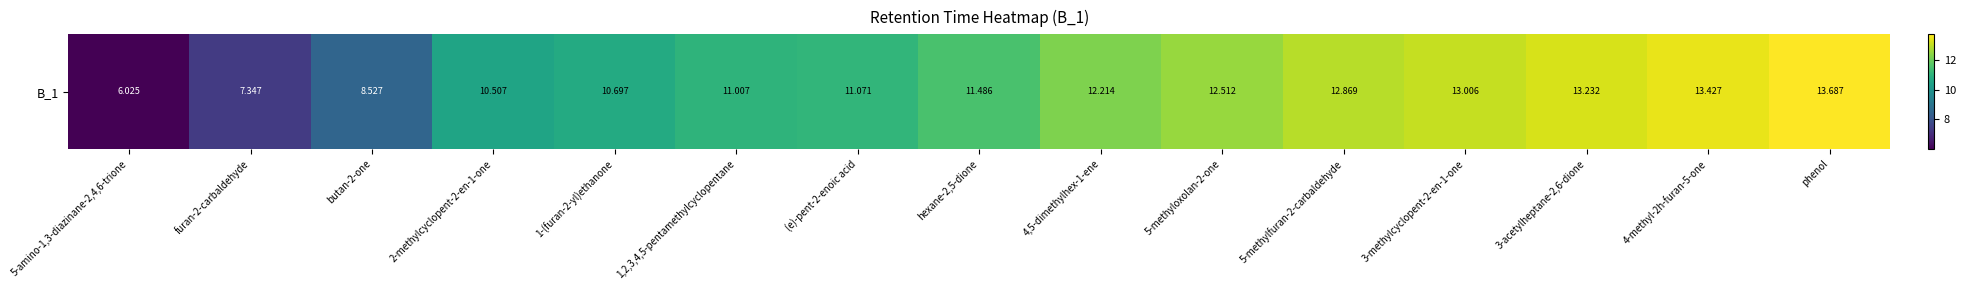

How many distinct data groups are displayed?

1